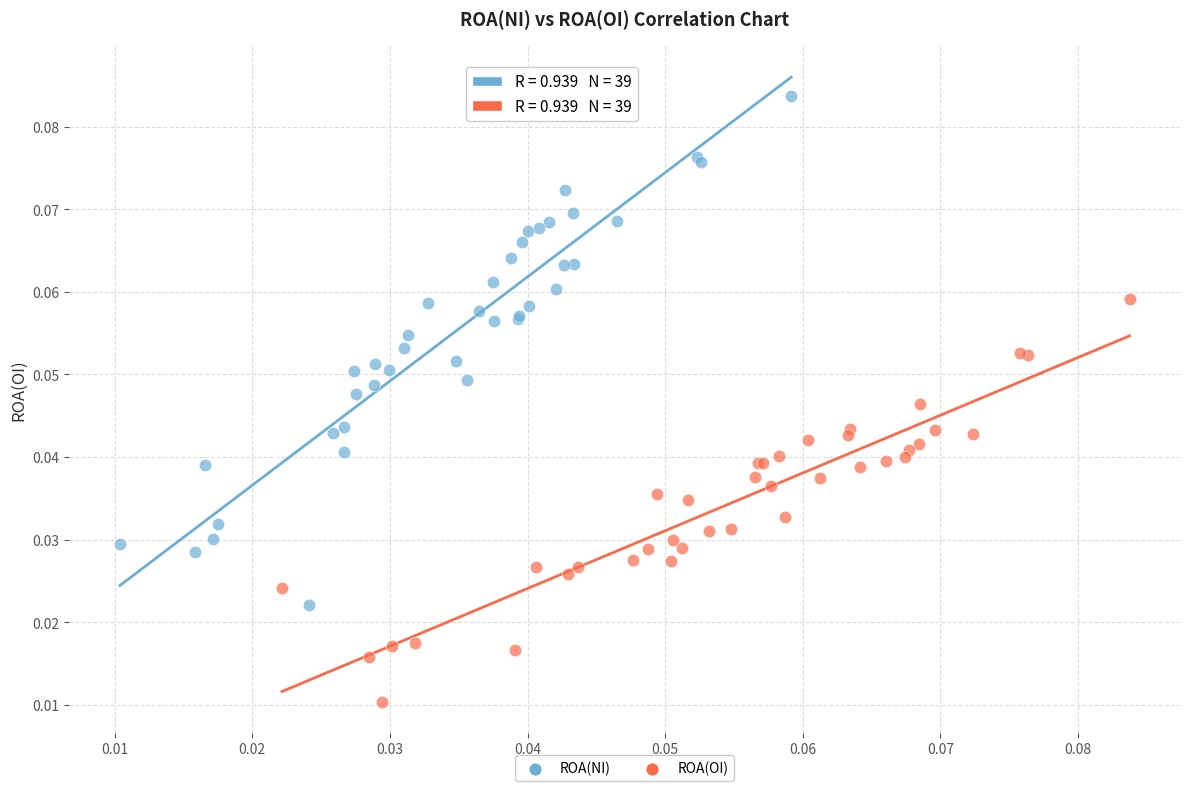

Which series has the largest Y range (max minus min)?

ROA(NI)